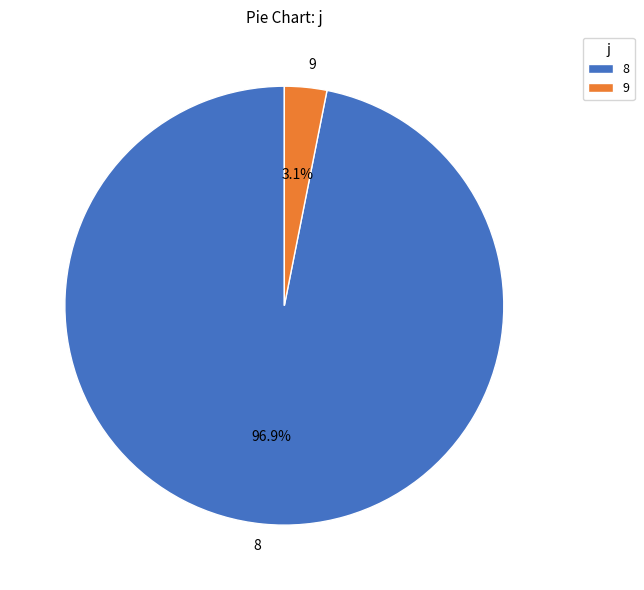

To the nearest percent, what percentage of the pie is 8?

97%